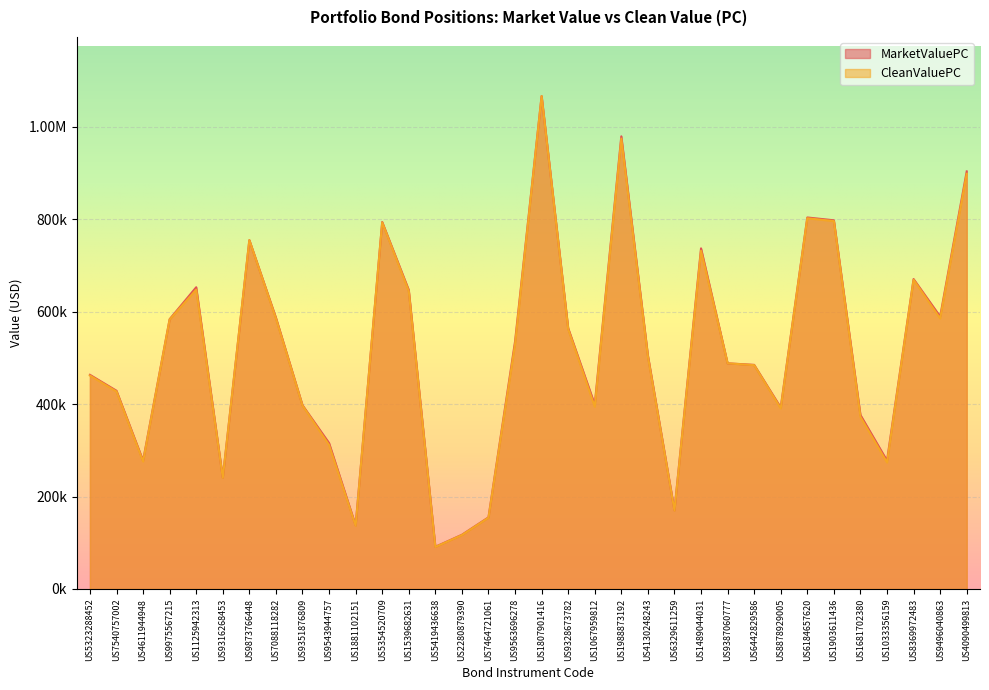

At how many categories does at least one series exceed 230955?

29